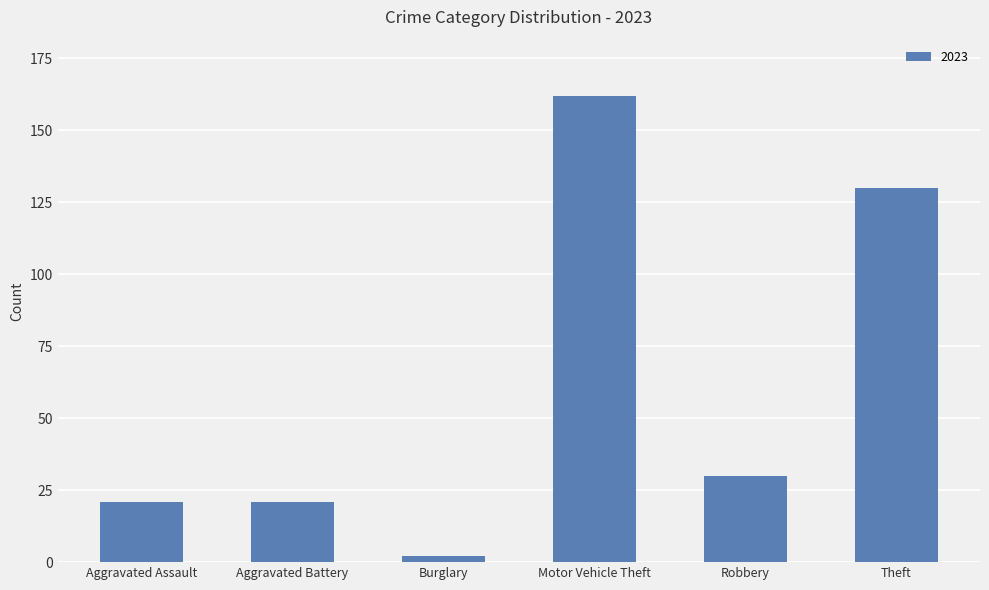

What is the greatest value displayed?

162